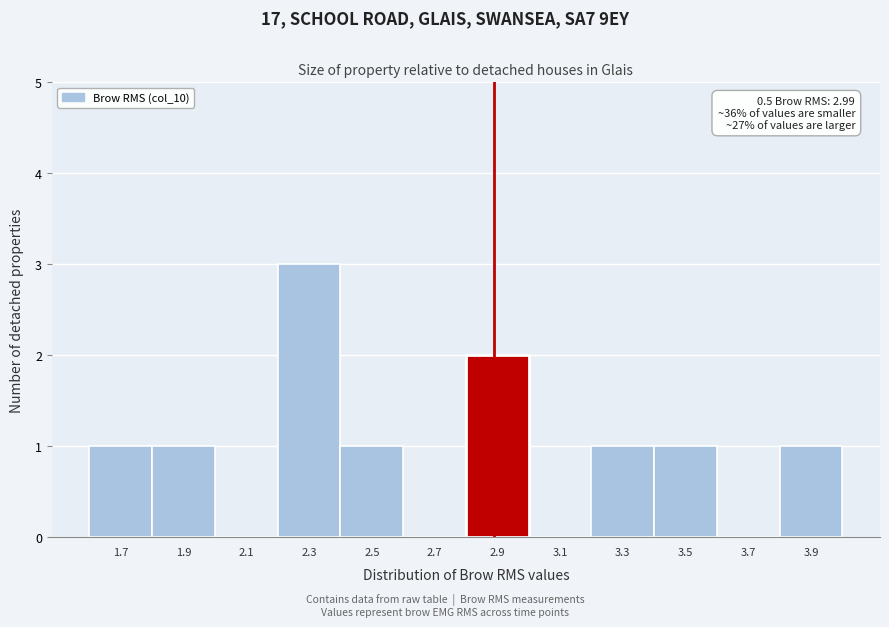

Reading left to right, what are all the values shown in this chart?

1.7=1	1.9=1	2.1=0	2.3=3	2.5=1	2.7=0	2.9=2	3.1=0	3.3=1	3.5=1	3.7=0	3.9=1